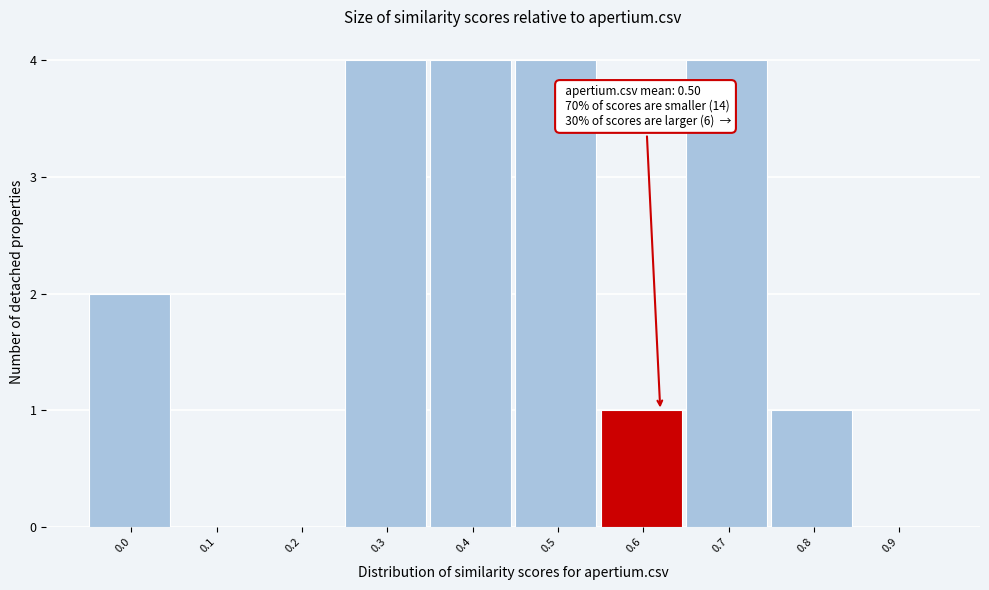

Reading left to right, extract all data points from this chart.

0.0=2	0.1=0	0.2=0	0.3=4	0.4=4	0.5=4	0.6=1	0.7=4	0.8=1	0.9=0